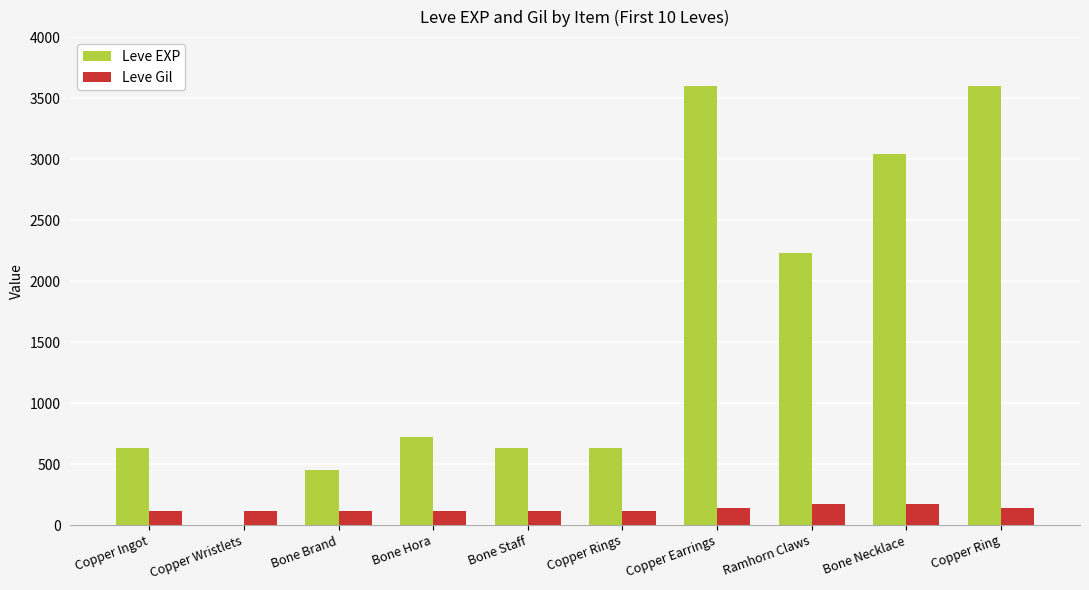

What is the sum of all Leve Gil values?

1295